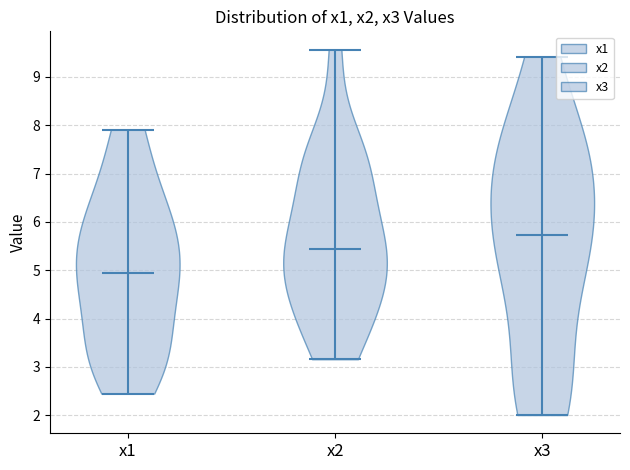

Reading left to right, read every violin against the y-axis: where its median line is, and the lowest and highest points it reaches. The values are not printed on the chart, so give them approximately, as read against the axis.

x1: median line 5.0, lowest point 2.4, highest point 7.9
x2: median line 5.4, lowest point 3.2, highest point 9.6
x3: median line 5.7, lowest point 2.0, highest point 9.4